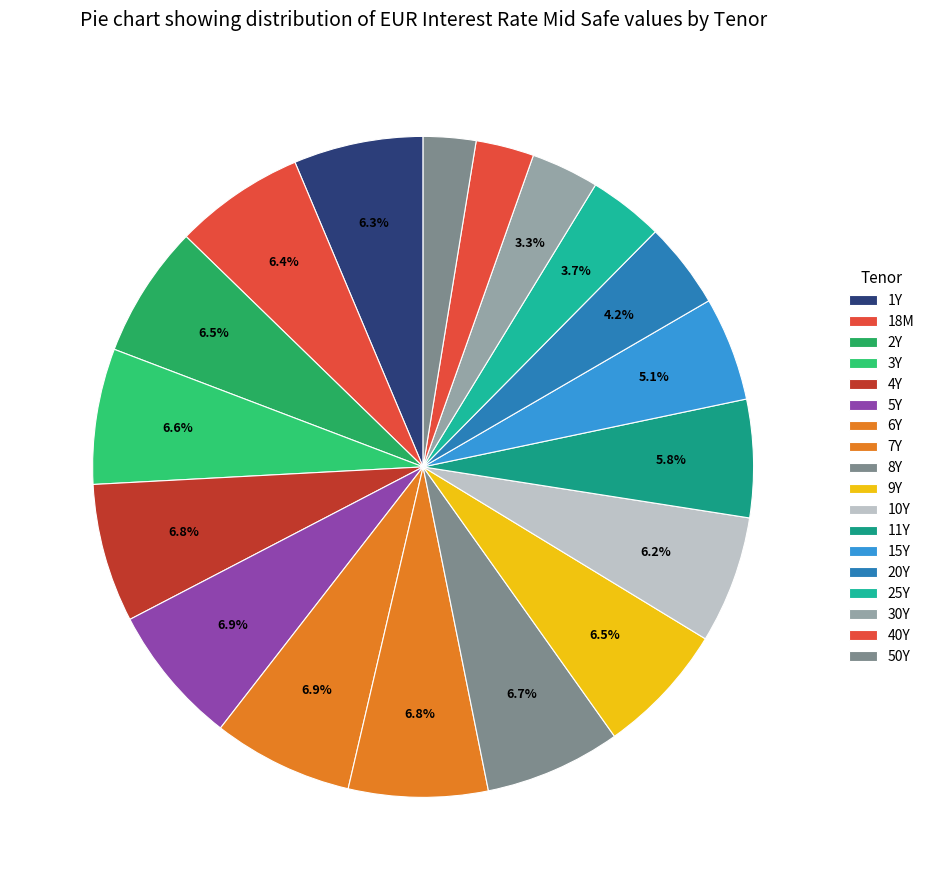

Is 15Y the majority of the pie?

No